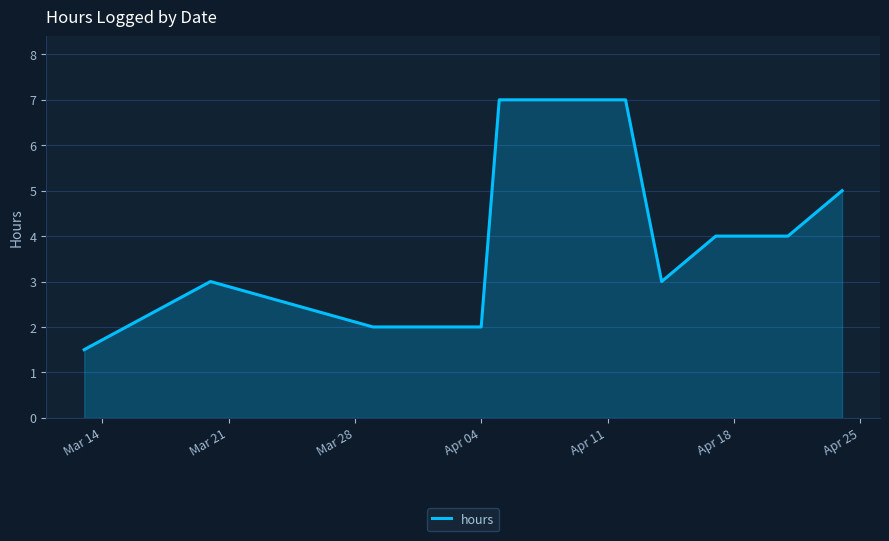

Does the chart display data point markers on the line(s)?

No